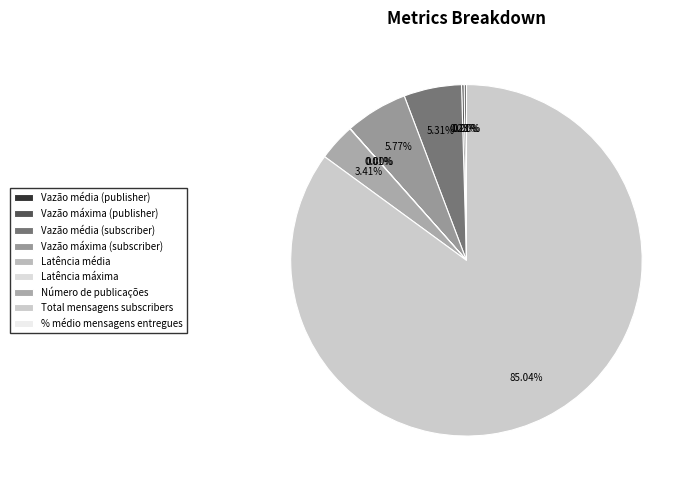

Which slice is the largest?

Total mensagens subscribers